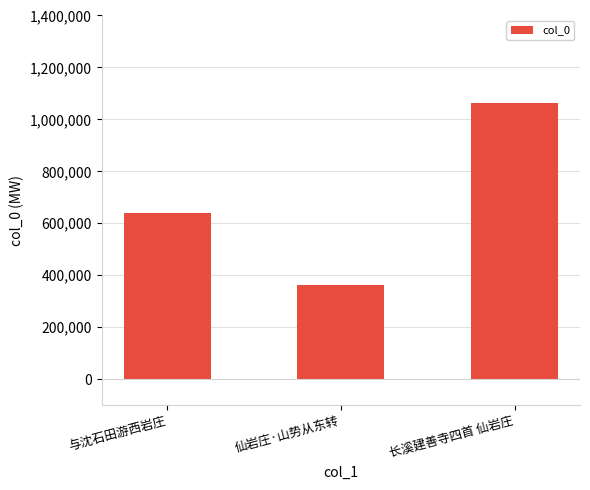

Reading left to right, what are all the values shown in this chart?

与沈石田游西岩庄=639261	仙岩庄·山势从东转=363712	长溪建善寺四首 仙岩庄=1063105